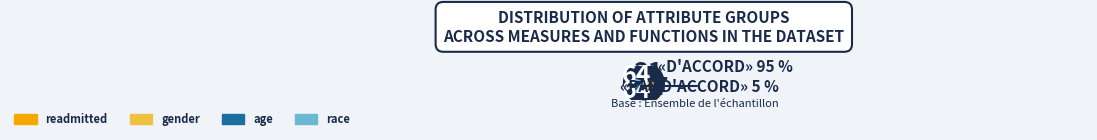

What percentage do gender and readmitted together represent?

50.0%